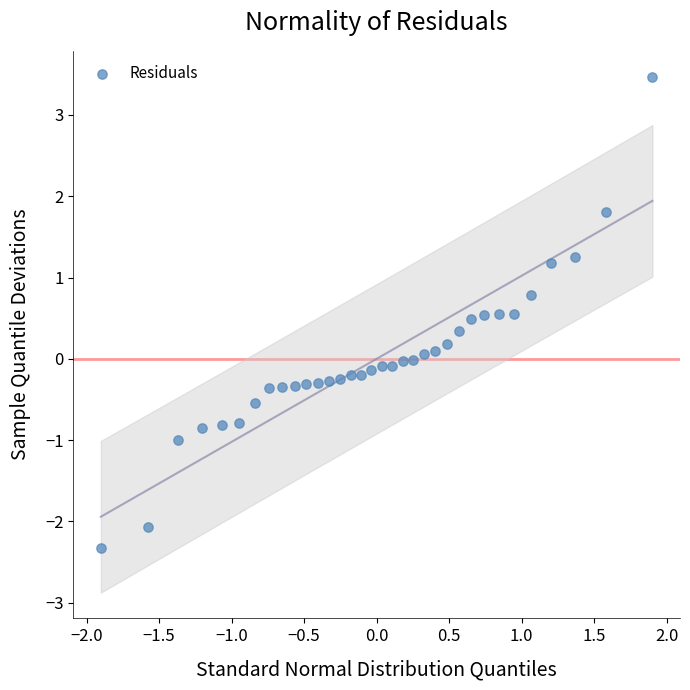

What is the range of Y values (max minus min)?

5.8